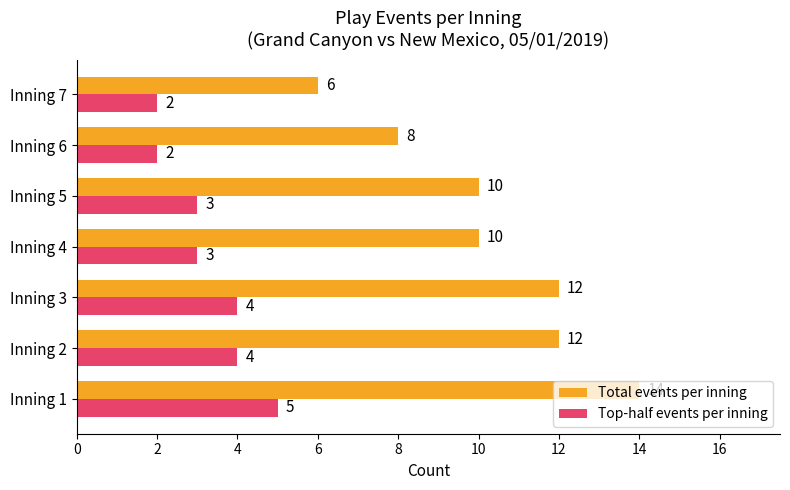

Count the Top-half events per inning values in the range 2 to 4.

6